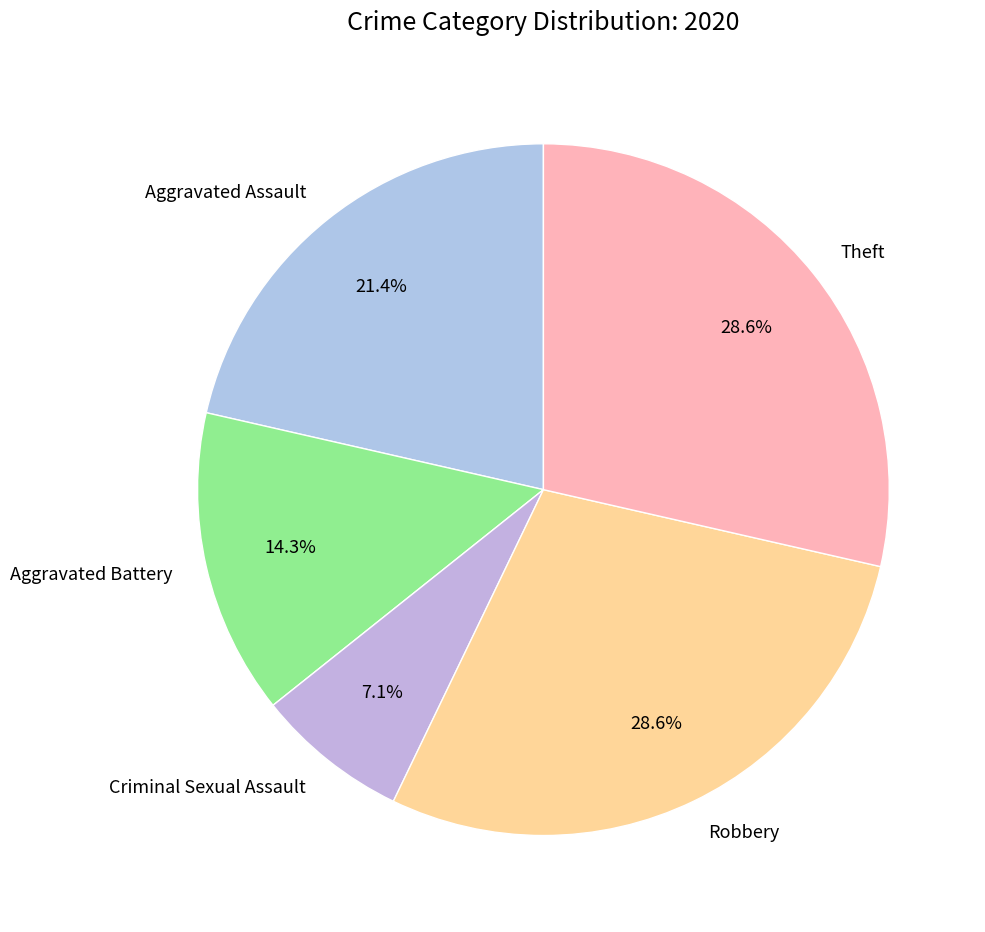

Does Criminal Sexual Assault represent more than half of the total?

No